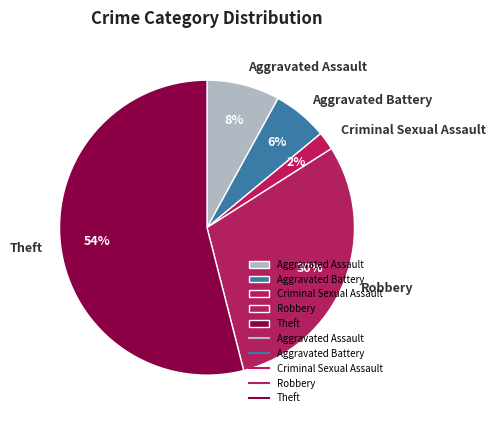

Between Aggravated Assault and Criminal Sexual Assault, which is larger?

Aggravated Assault